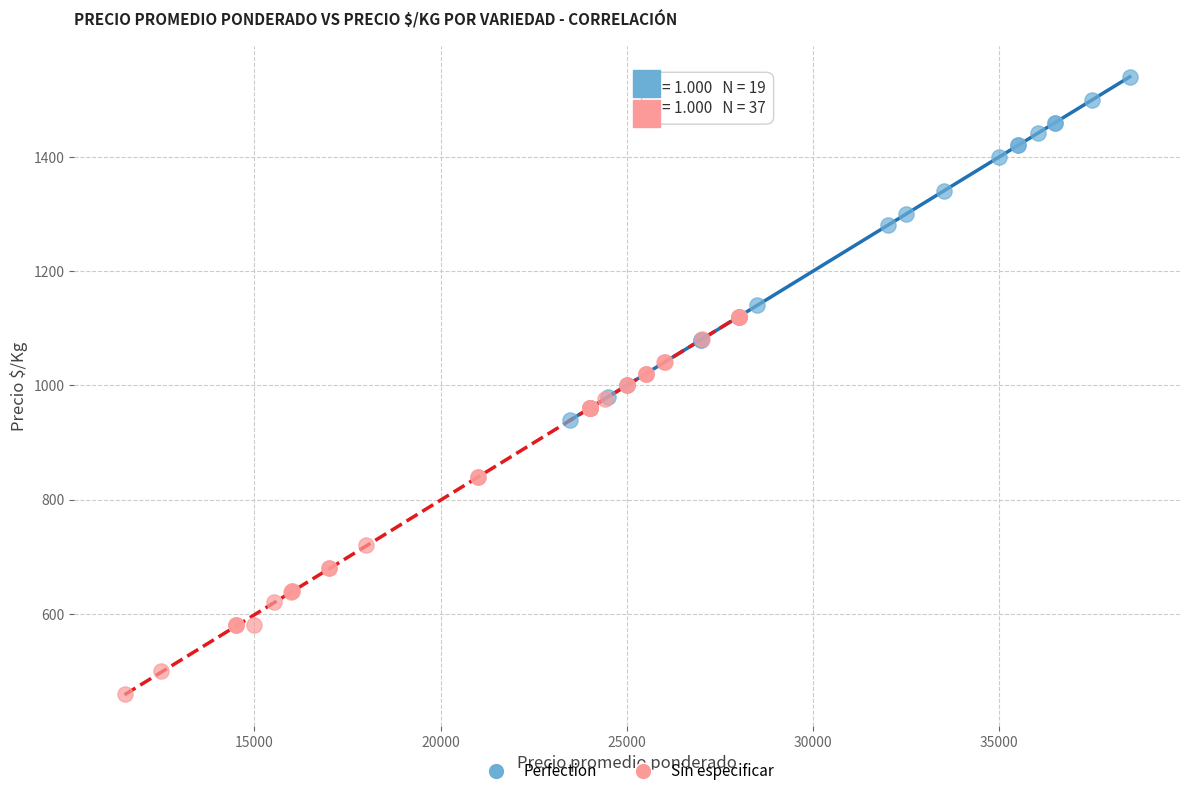

Which series reaches the maximum Y coordinate?

Perfection